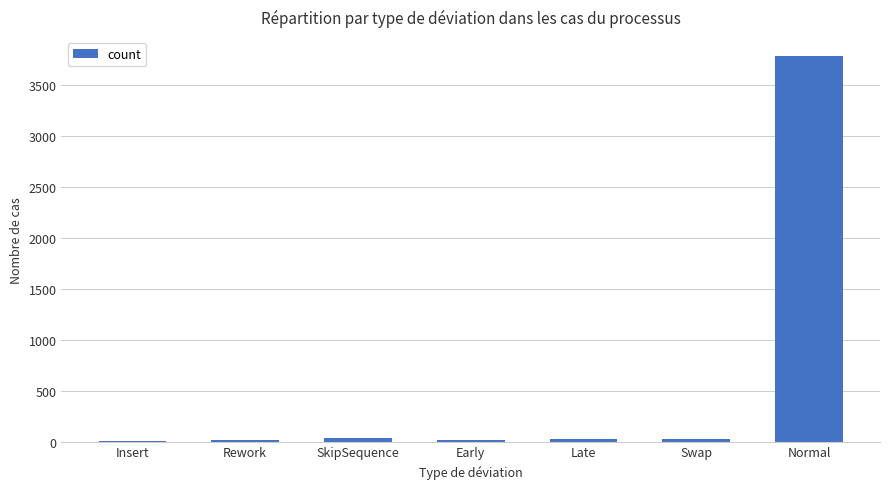

True or false: the data shows 1431 at Normal.

False